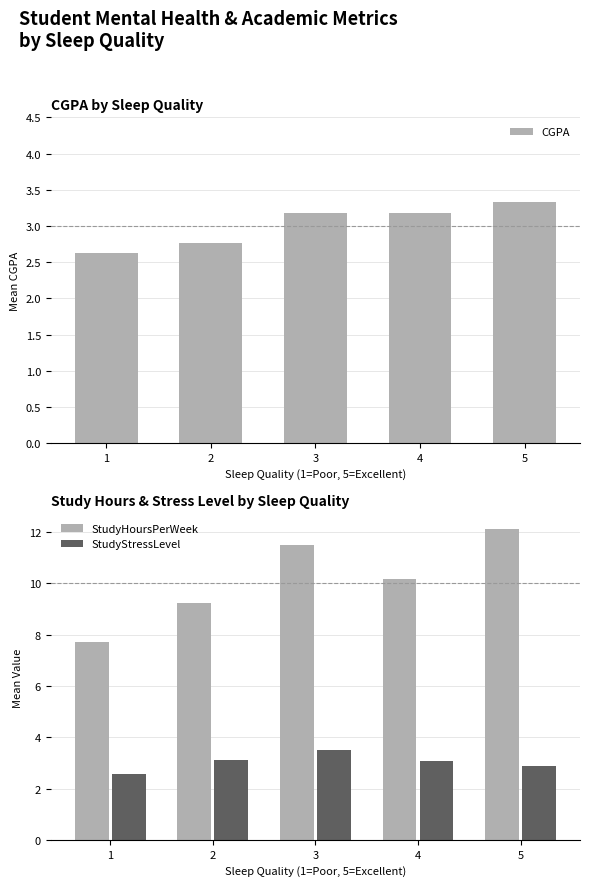

Reading left to right, extract all data points from this chart.

CGPA: 1=2.6	2=2.8	3=3.2	4=3.2	5=3.3
StudyHoursPerWeek: 1=7.7	2=9.2	3=11.5	4=10.2	5=12.1
StudyStressLevel: 1=2.6	2=3.1	3=3.5	4=3.1	5=2.9